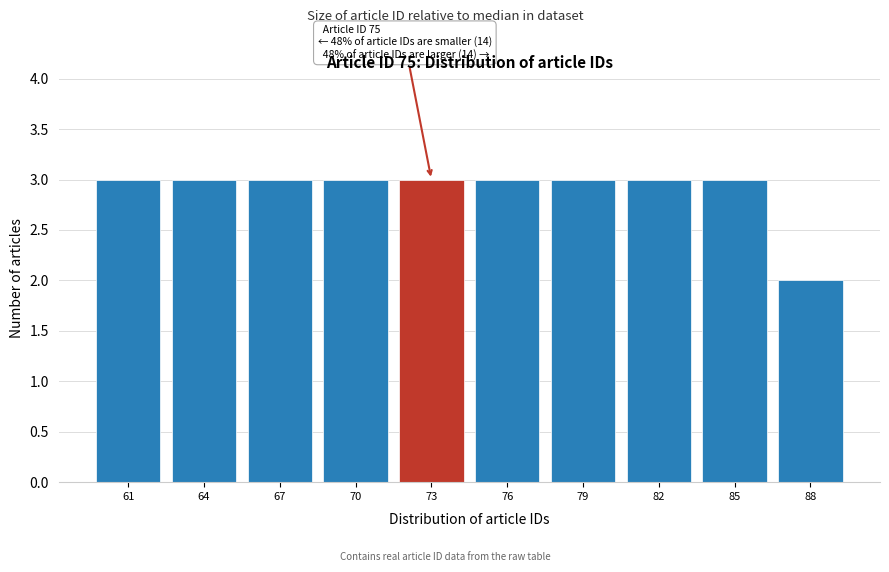

Reading left to right, what are all the values shown in this chart?

3	3	3	3	3	3	3	3	3	2